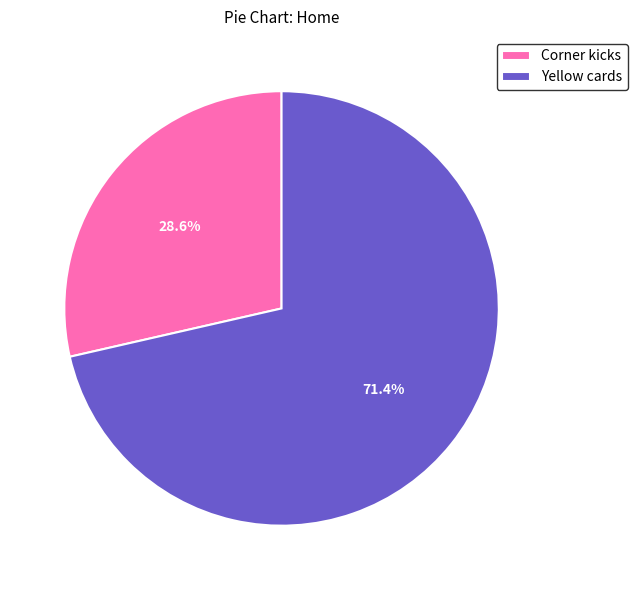

What is the ratio of the value at Corner kicks to the value at Yellow cards?

0.4